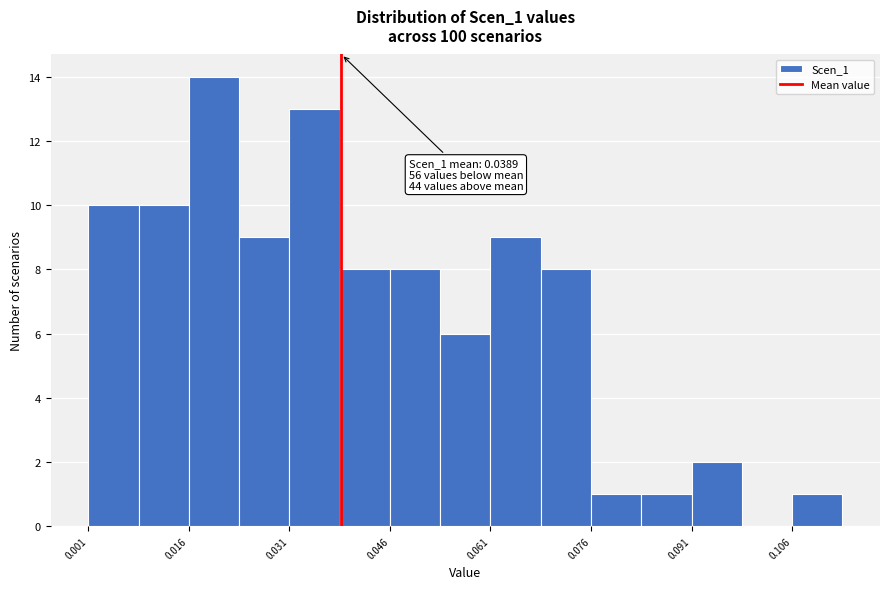

Read against the x-axis, roughly where is the centre of the tallest bar?

0.020